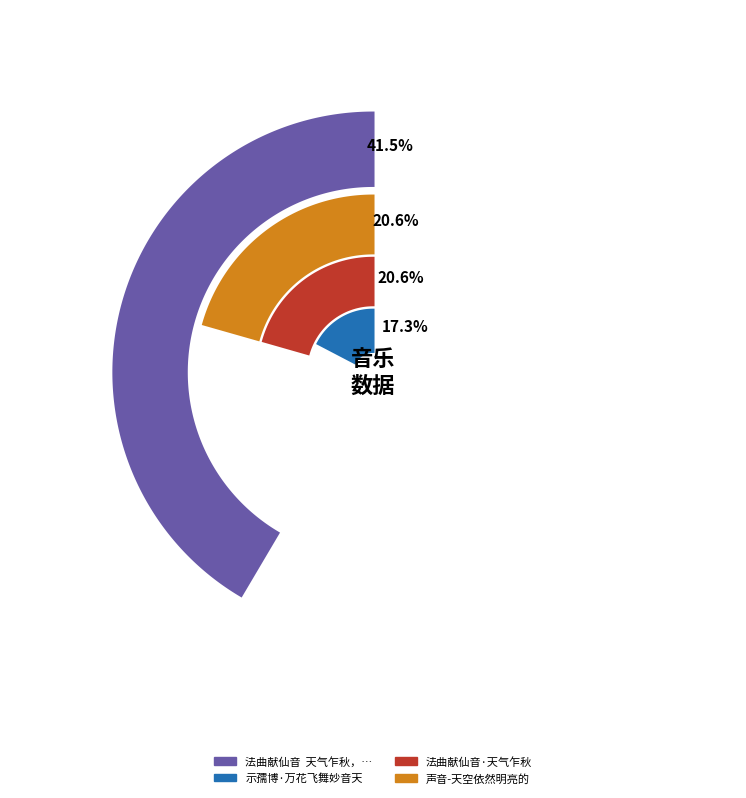

Is 法曲献仙音  天气乍秋，微凉生夕，怀周莲伯 the majority of the pie?

No